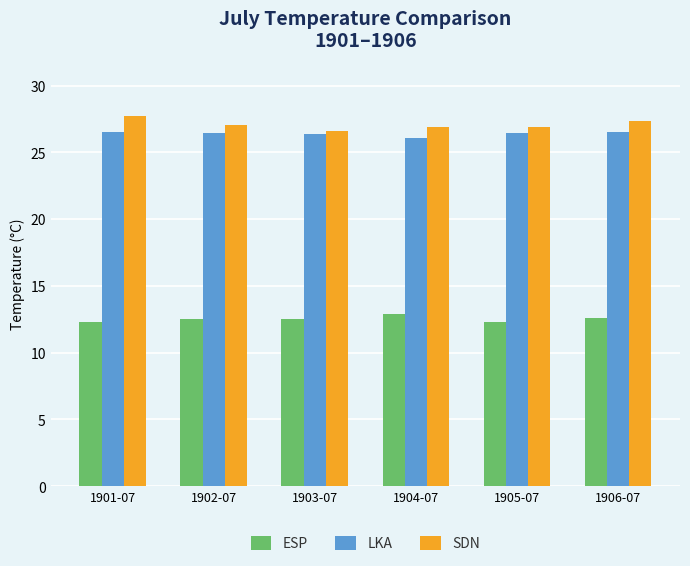

What is the difference between the ESP values at 1906-07 and 1905-07?

0.3